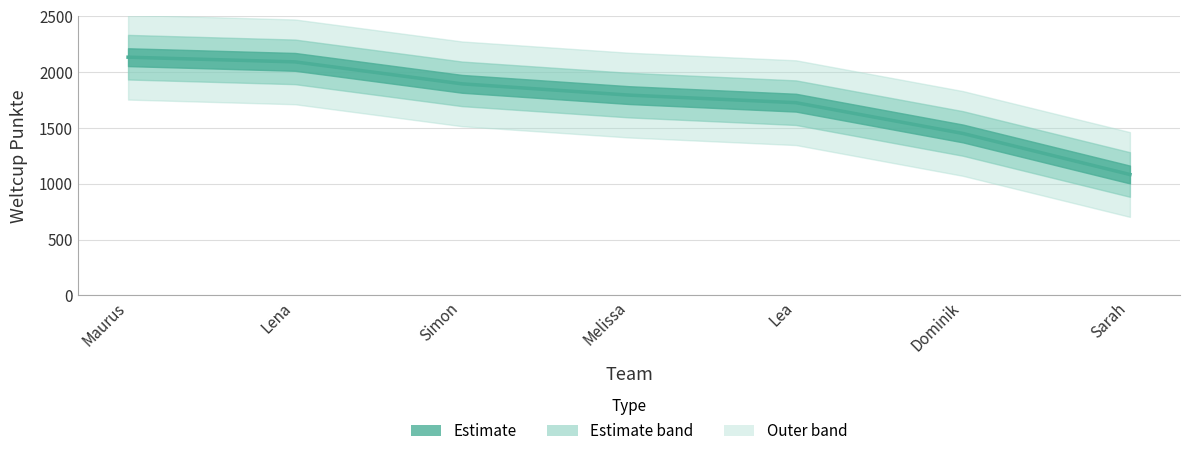

List the labels in order of value, smallest first.

Sarah, Dominik, Lea, Melissa, Simon, Lena, Maurus